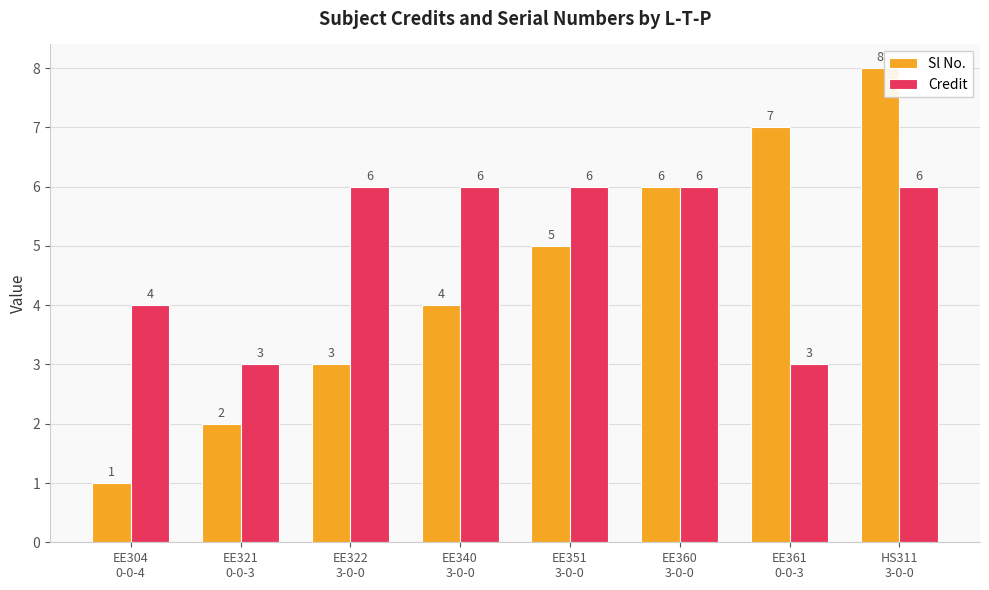

How many series are shown in this chart?

2